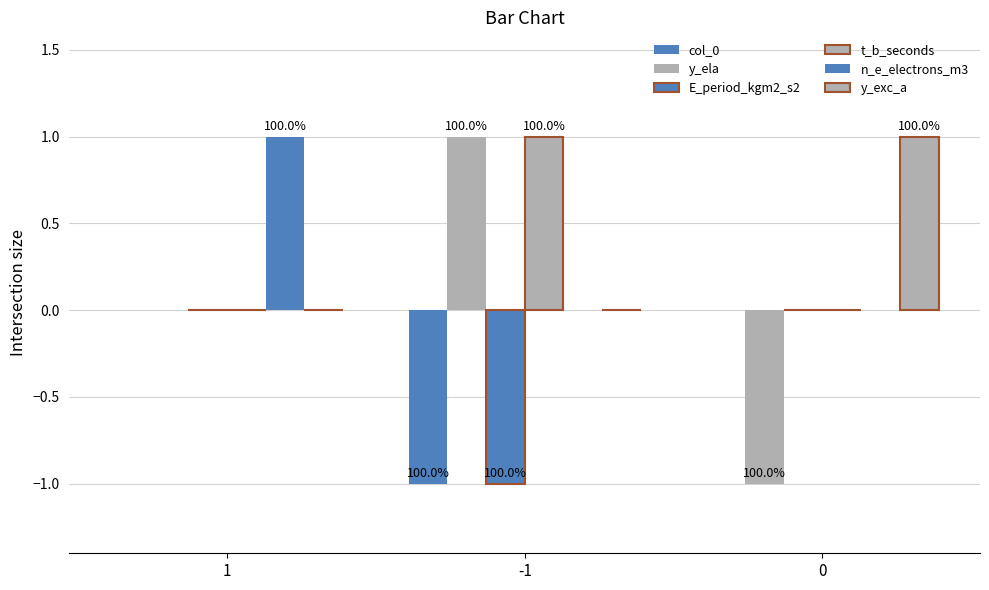

What position from the left is -1?

2